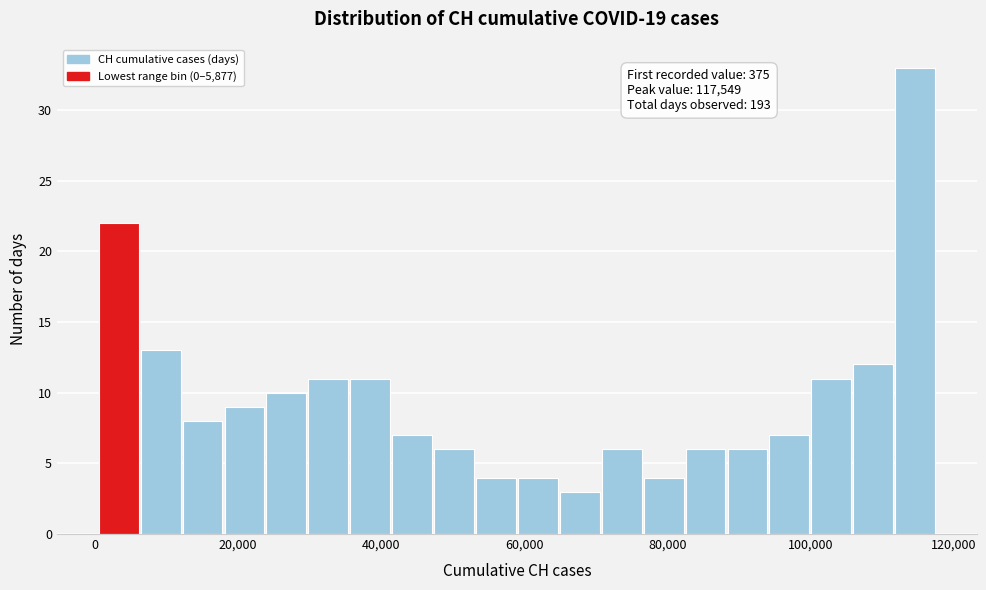

Around what value on the x-axis is the tallest bar? Give the approximate position of its centre, as read against the axis.

114000